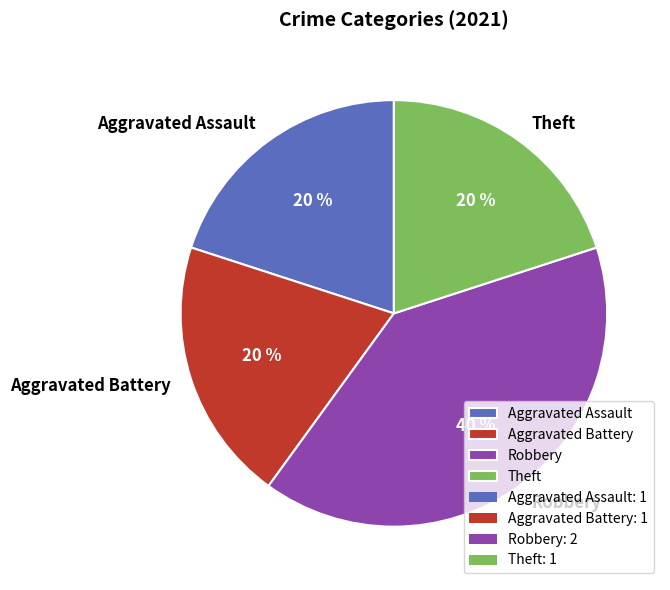

What percentage is the Aggravated Assault slice, to the nearest percent?

20%